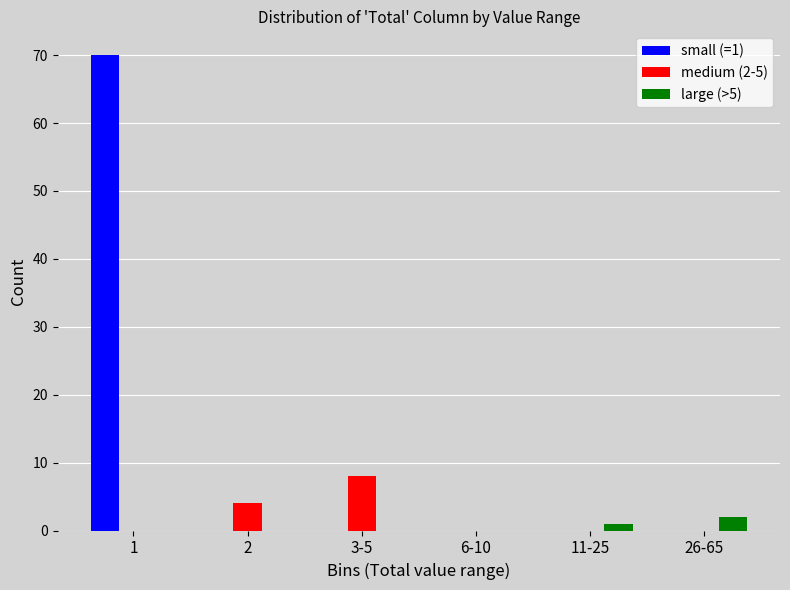

Reading left to right, transcribe all the data shown in this chart.

small (=1): 1=70	2=0	3-5=0	6-10=0	11-25=0	26-65=0
medium (2-5): 1=0	2=4	3-5=8	6-10=0	11-25=0	26-65=0
large (>5): 1=0	2=0	3-5=0	6-10=0	11-25=1	26-65=2